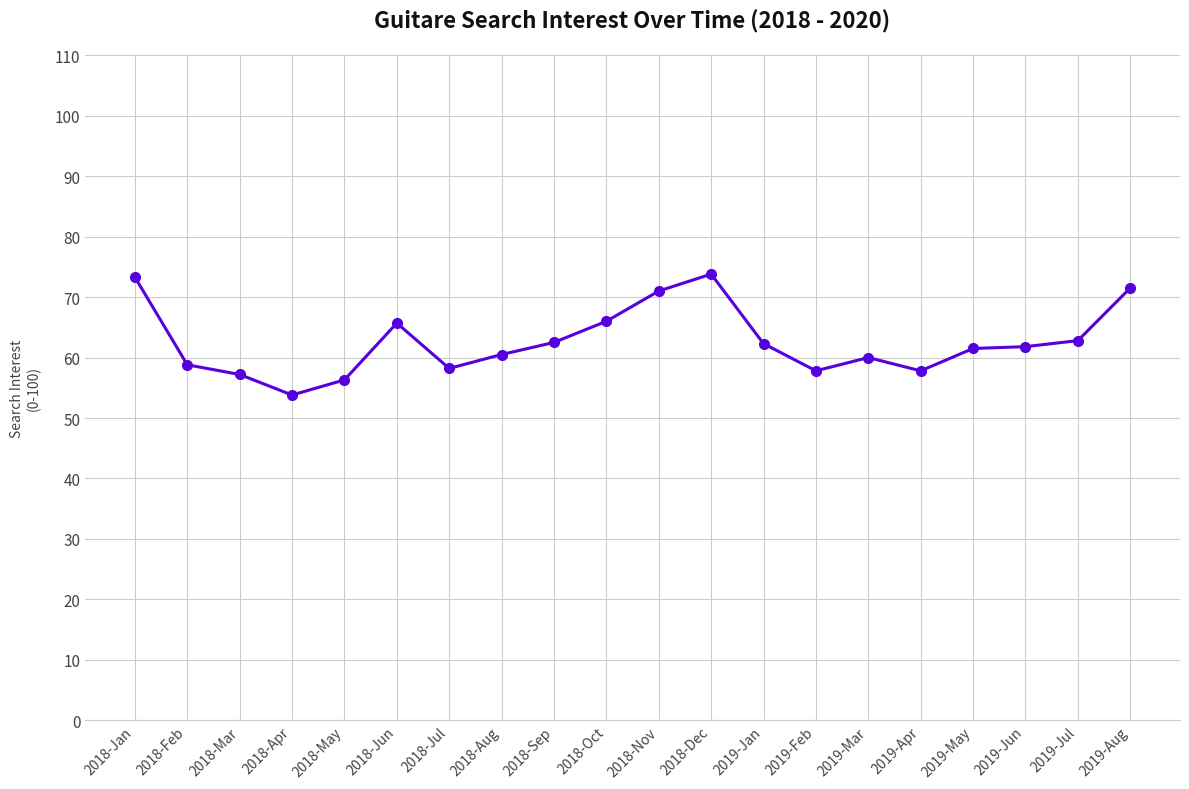

What is the ratio of the value at 2018-Feb to the value at 2018-Jun?

0.9